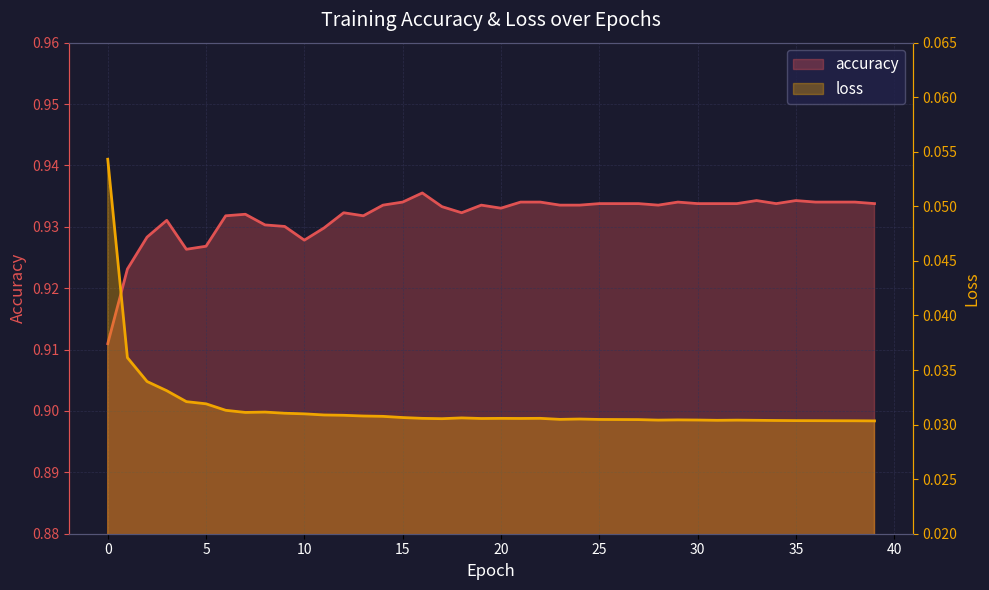

Which category has the highest value in the accuracy series?

16